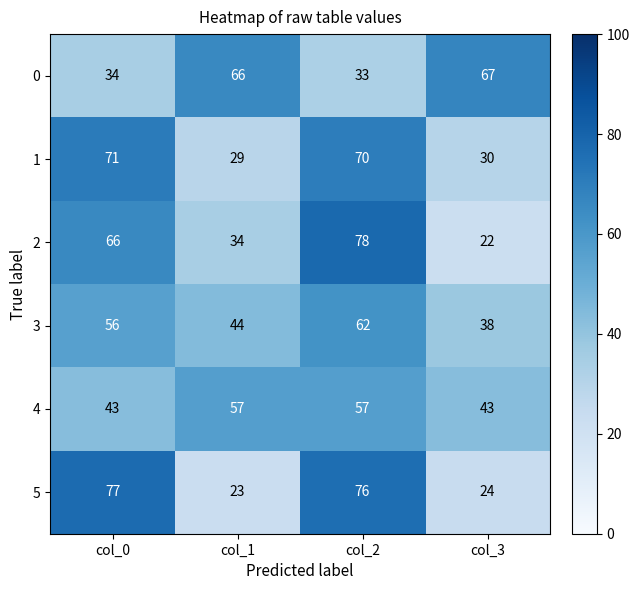

Reading right to left, extract all data points from this chart.

0: col_3=67	col_2=33	col_1=66	col_0=34
1: col_3=30	col_2=70	col_1=29	col_0=71
2: col_3=22	col_2=78	col_1=34	col_0=66
3: col_3=38	col_2=62	col_1=44	col_0=56
4: col_3=43	col_2=57	col_1=57	col_0=43
5: col_3=24	col_2=76	col_1=23	col_0=77